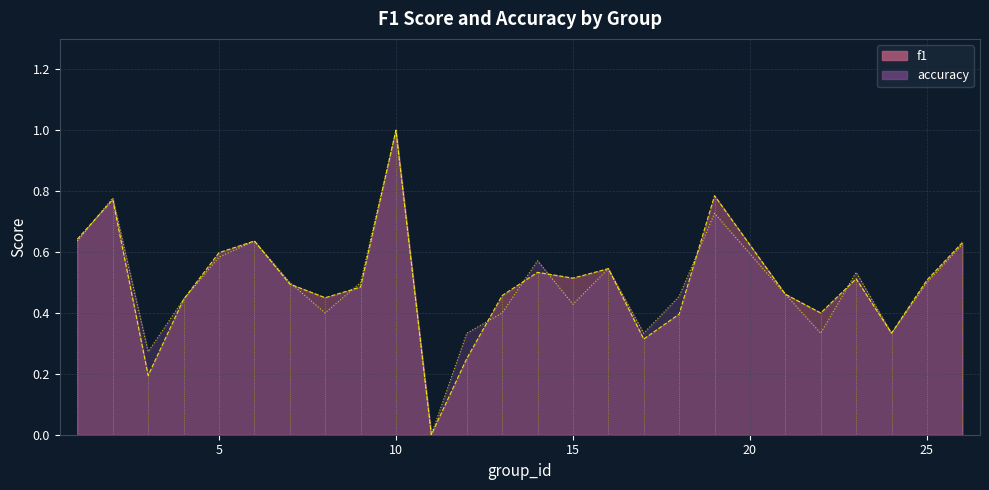

What is the average value of the accuracy series?

0.5